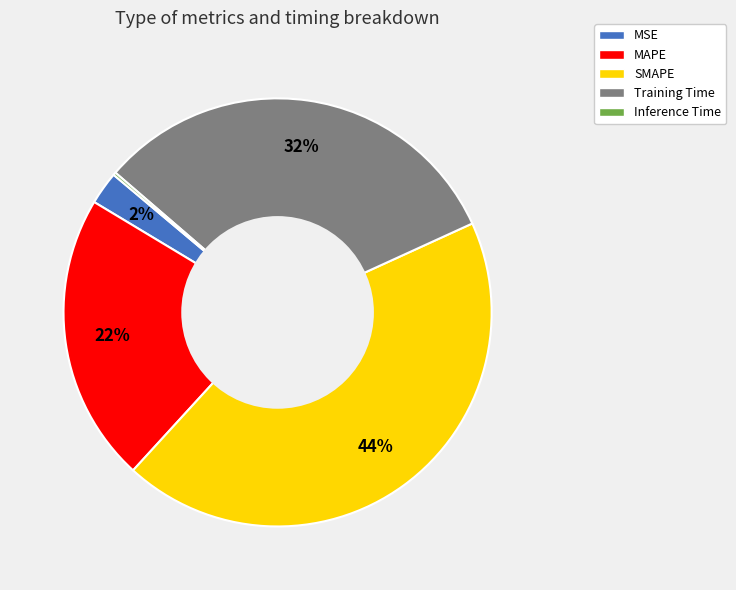

Is it true that MSE is 2% of the pie?

True